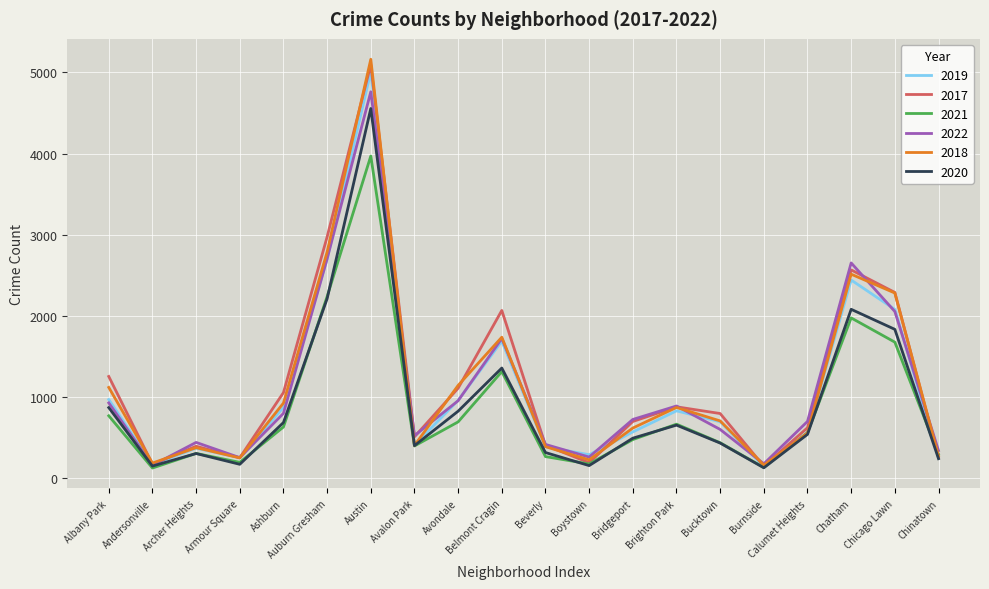

What is the spread (max minus min) of values at Archer Heights?

137